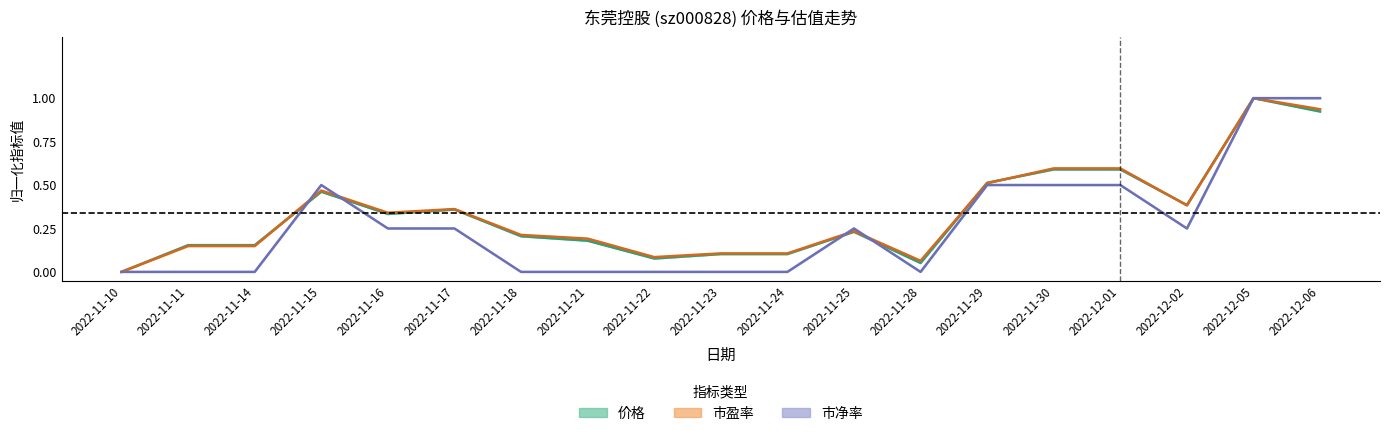

Where is 价格 nearest to the value 0?

2022-11-10